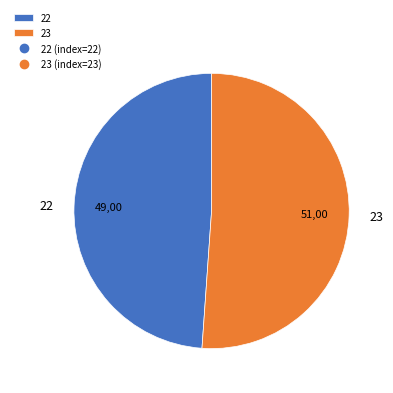

What is the largest slice in the pie chart?

23